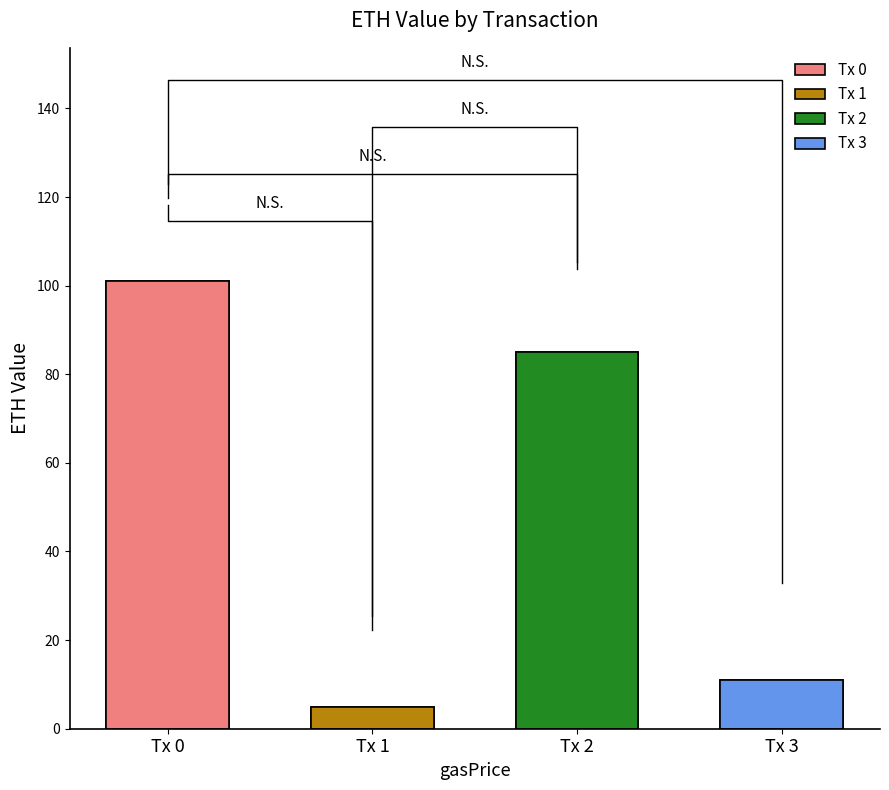

Is it true that the value at Tx 2 is 54.4?

False